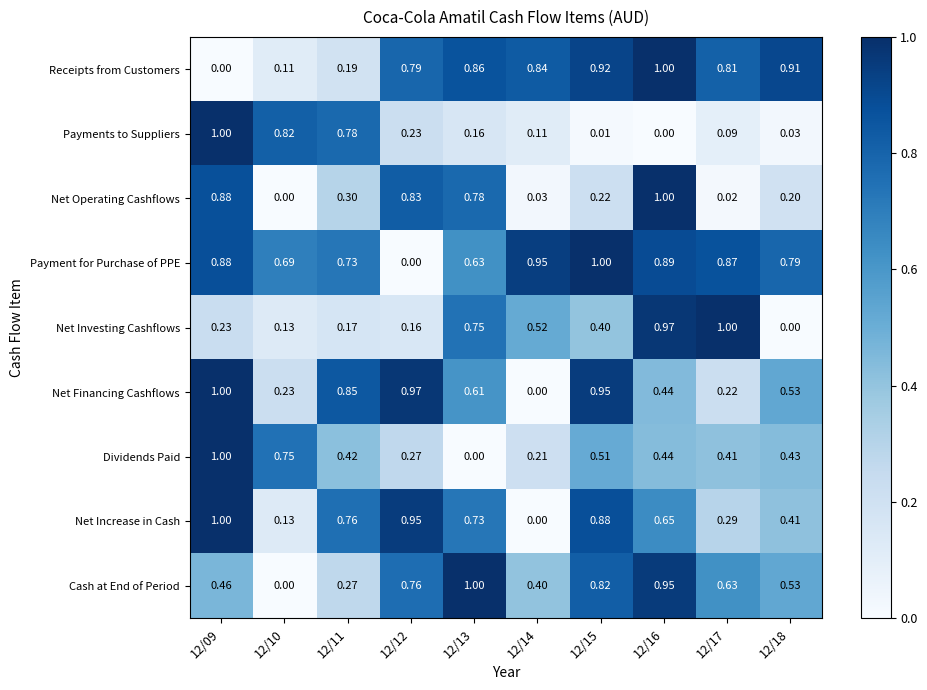

Is the value of Net Operating Cashflows at 12/12 greater than the value of Cash at End of Period at 12/09?

Yes